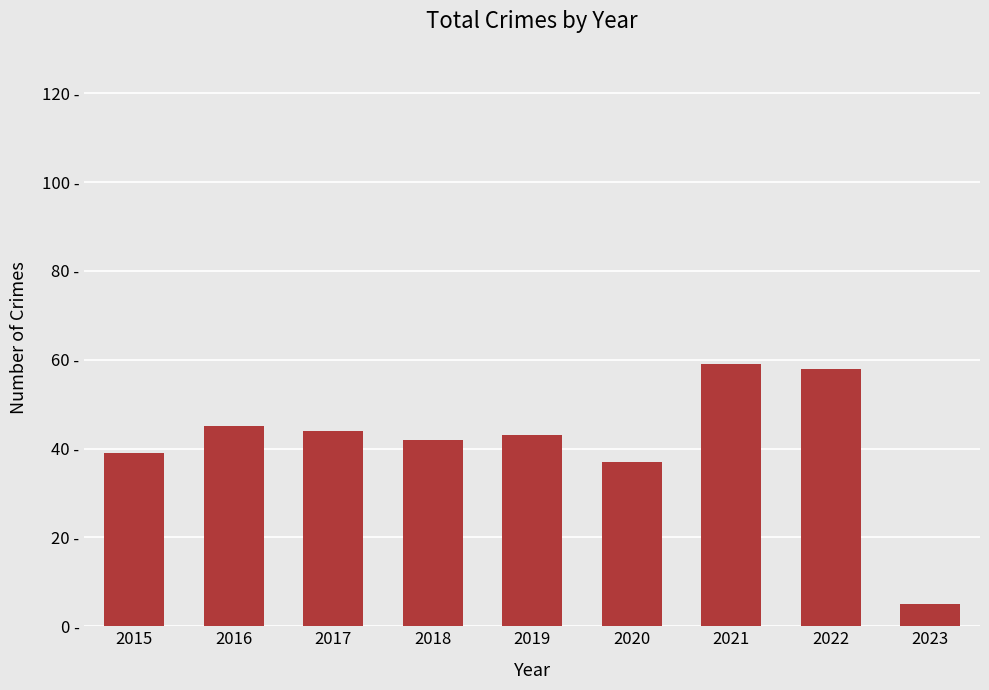

True or false: the data shows 10 at 2020.

False